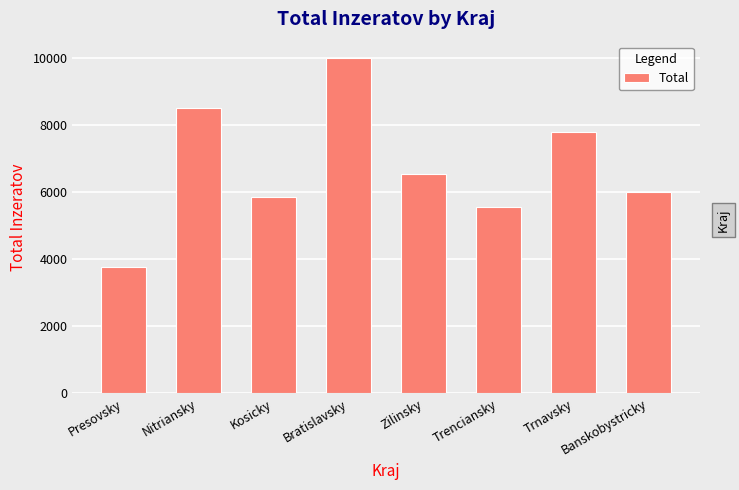

What is the ratio of the value at Trenciansky to the value at Presovsky?

1.5